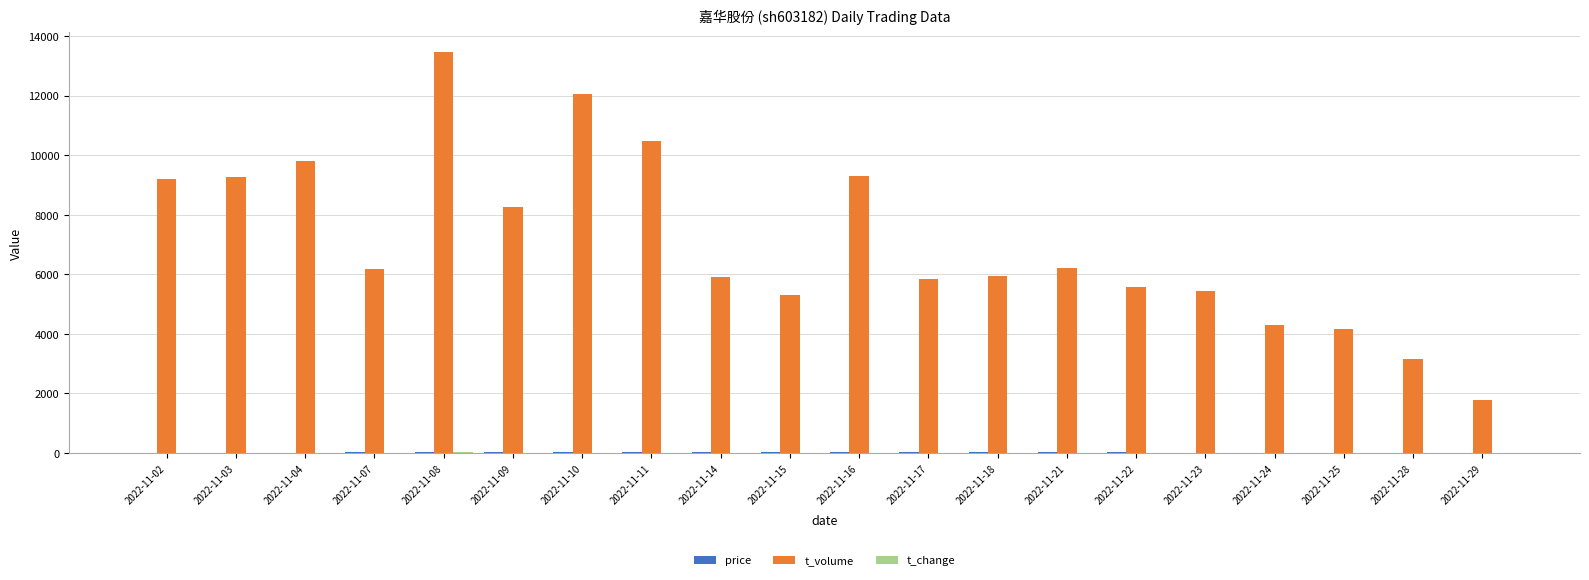

What is the maximum value shown in the chart?

13446.0